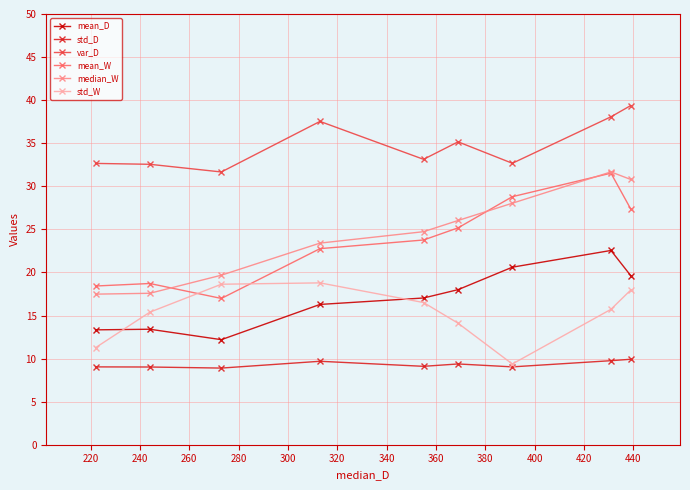

What is the minimum value shown in the chart?

8.9